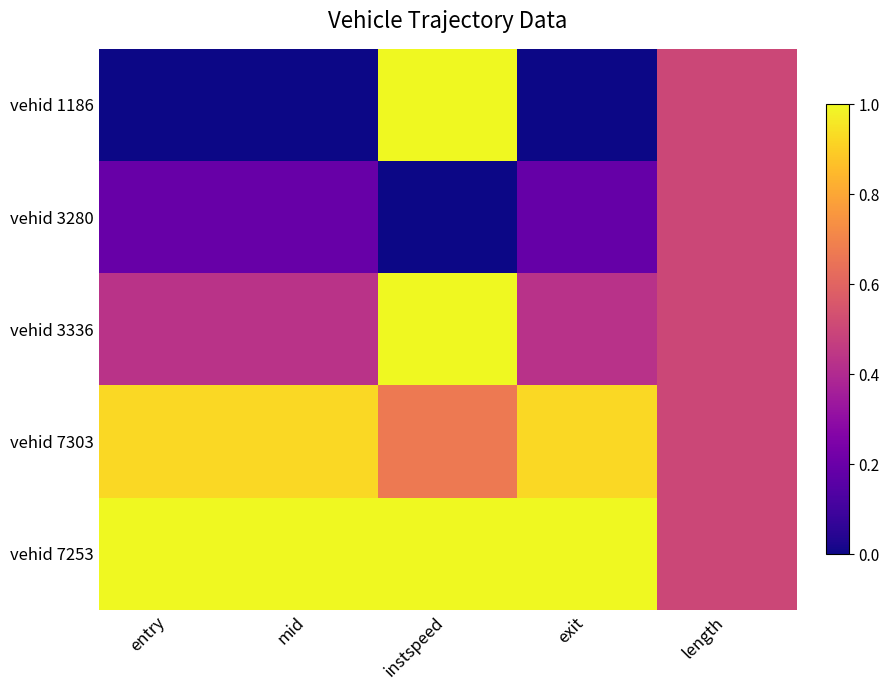

Between mid and length, which series saw the biggest shift?

vehid 1186